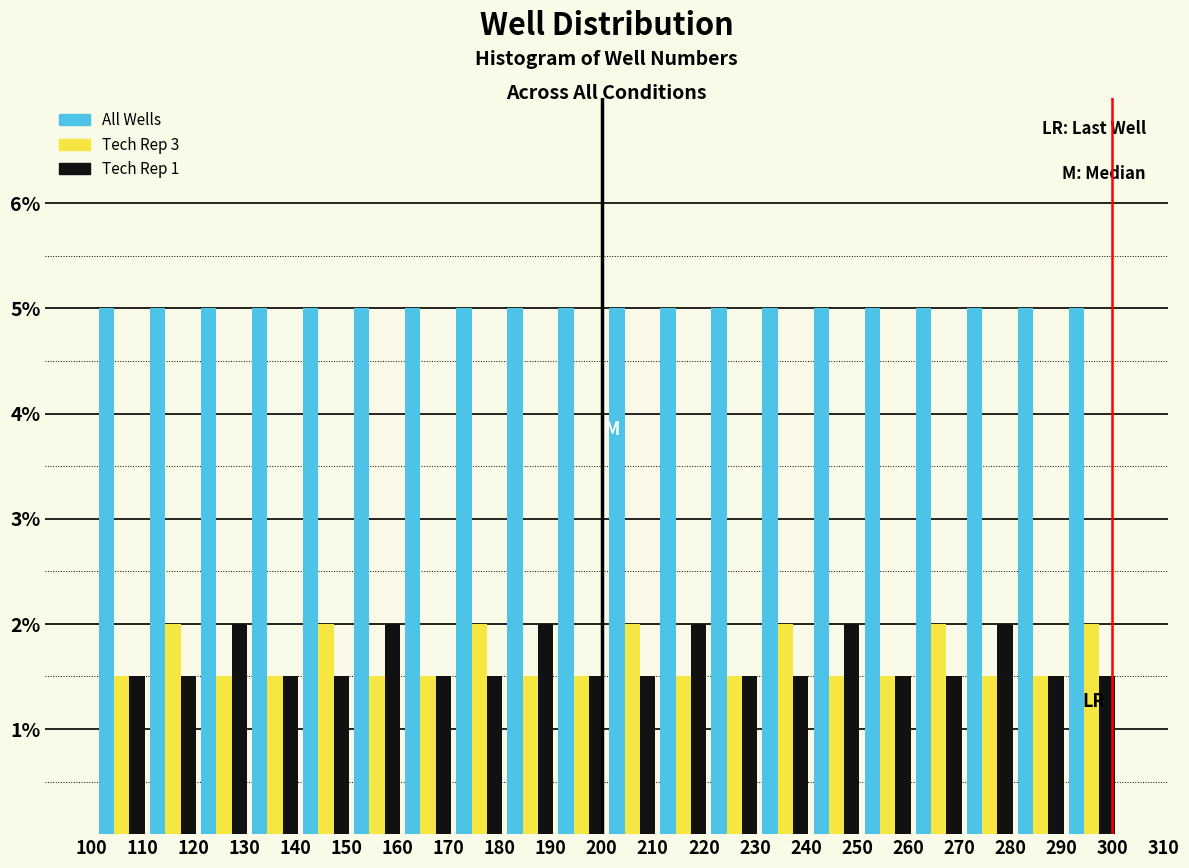

Reading left to right, transcribe this chart: for each range on the x-axis, give the height of each series' bar. The values are not printed on the chart, so give them approximately, as read against the axis.

101 to 111: All Wells=5.0	Tech Rep 3=1.5	Tech Rep 1=1.5
111 to 121: All Wells=5.0	Tech Rep 3=2.0	Tech Rep 1=1.5
121 to 131: All Wells=5.0	Tech Rep 3=1.5	Tech Rep 1=2.0
131 to 141: All Wells=5.0	Tech Rep 3=1.5	Tech Rep 1=1.5
141 to 151: All Wells=5.0	Tech Rep 3=2.0	Tech Rep 1=1.5
151 to 161: All Wells=5.0	Tech Rep 3=1.5	Tech Rep 1=2.0
161 to 171: All Wells=5.0	Tech Rep 3=1.5	Tech Rep 1=1.5
171 to 181: All Wells=5.0	Tech Rep 3=2.0	Tech Rep 1=1.5
181 to 191: All Wells=5.0	Tech Rep 3=1.5	Tech Rep 1=2.0
191 to 201: All Wells=5.0	Tech Rep 3=1.5	Tech Rep 1=1.5
201 to 211: All Wells=5.0	Tech Rep 3=2.0	Tech Rep 1=1.5
211 to 221: All Wells=5.0	Tech Rep 3=1.5	Tech Rep 1=2.0
221 to 231: All Wells=5.0	Tech Rep 3=1.5	Tech Rep 1=1.5
231 to 241: All Wells=5.0	Tech Rep 3=2.0	Tech Rep 1=1.5
241 to 251: All Wells=5.0	Tech Rep 3=1.5	Tech Rep 1=2.0
251 to 261: All Wells=5.0	Tech Rep 3=1.5	Tech Rep 1=1.5
261 to 271: All Wells=5.0	Tech Rep 3=2.0	Tech Rep 1=1.5
271 to 281: All Wells=5.0	Tech Rep 3=1.5	Tech Rep 1=2.0
281 to 291: All Wells=5.0	Tech Rep 3=1.5	Tech Rep 1=1.5
291 to 301: All Wells=5.0	Tech Rep 3=2.0	Tech Rep 1=1.5